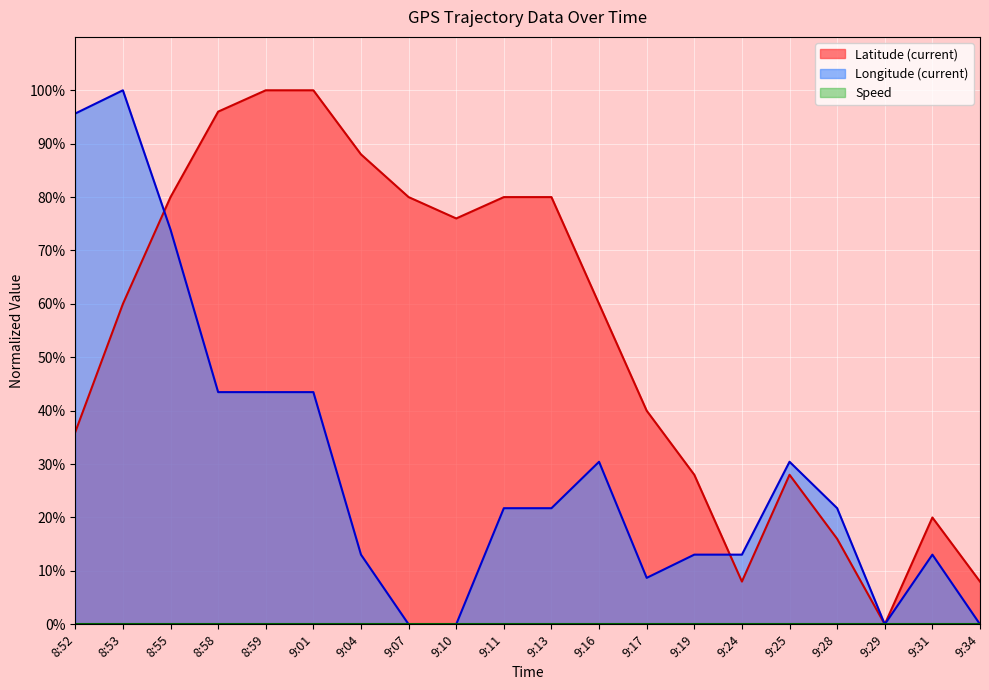

List the series in order of their peak value, highest first.

Latitude (current), Longitude (current)